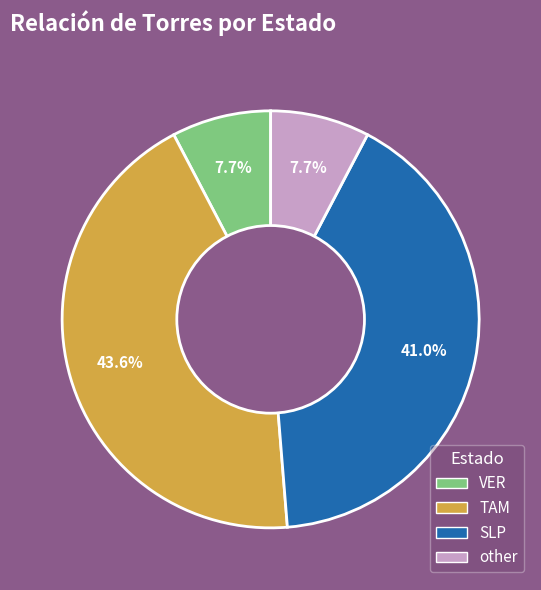

Between SLP and VER, which is larger?

SLP